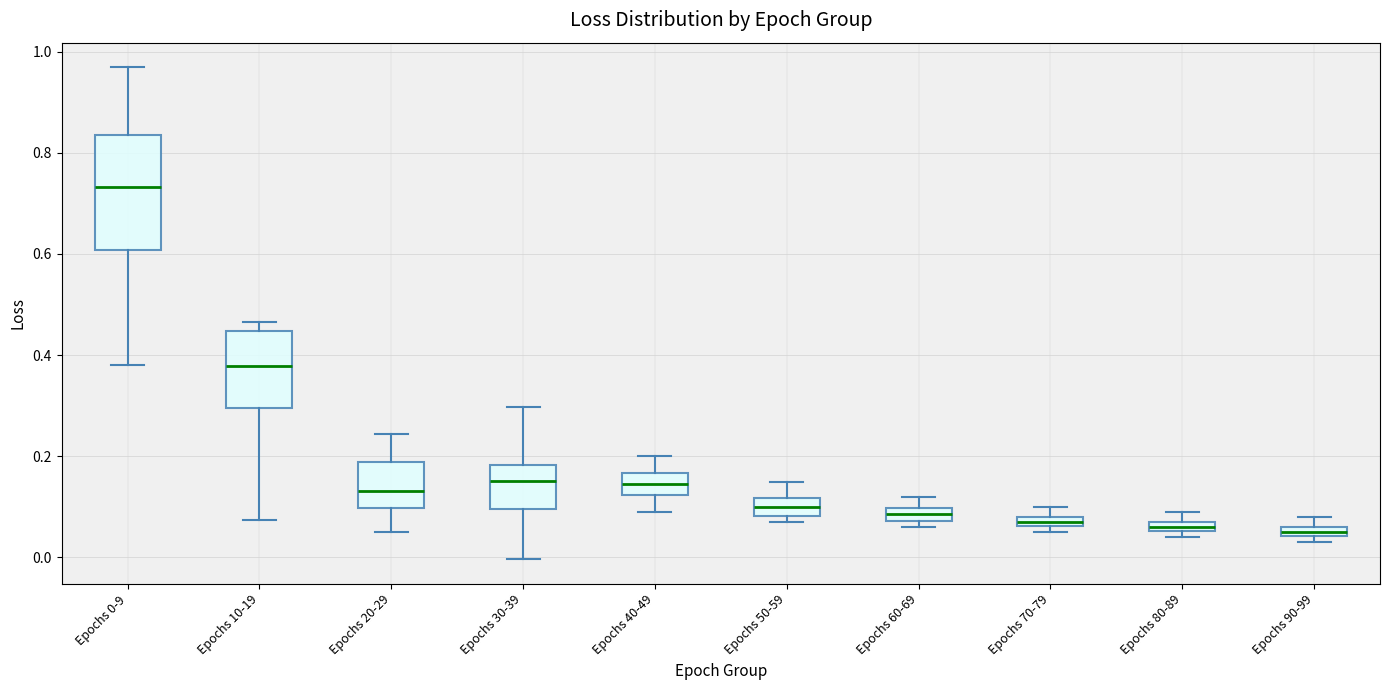

Where does the upper whisker of the box for Epochs 90-99 end on the y-axis? The values are not printed on the chart, so give them approximately, as read against the axis.

0.08